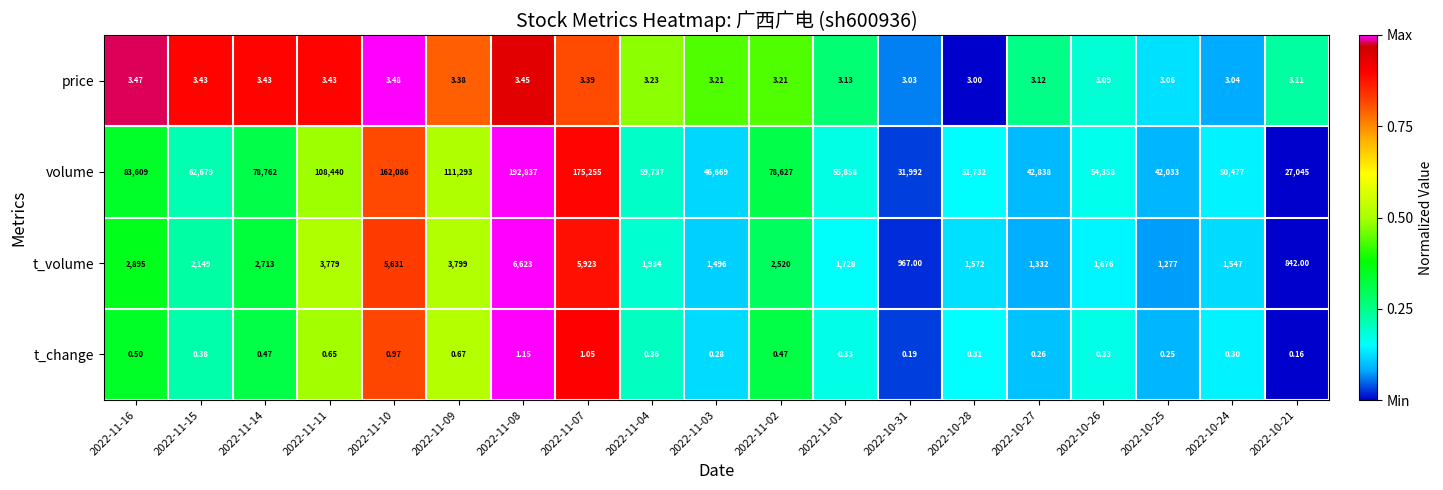

At which category is the sum across all series the highest?

2022-11-08